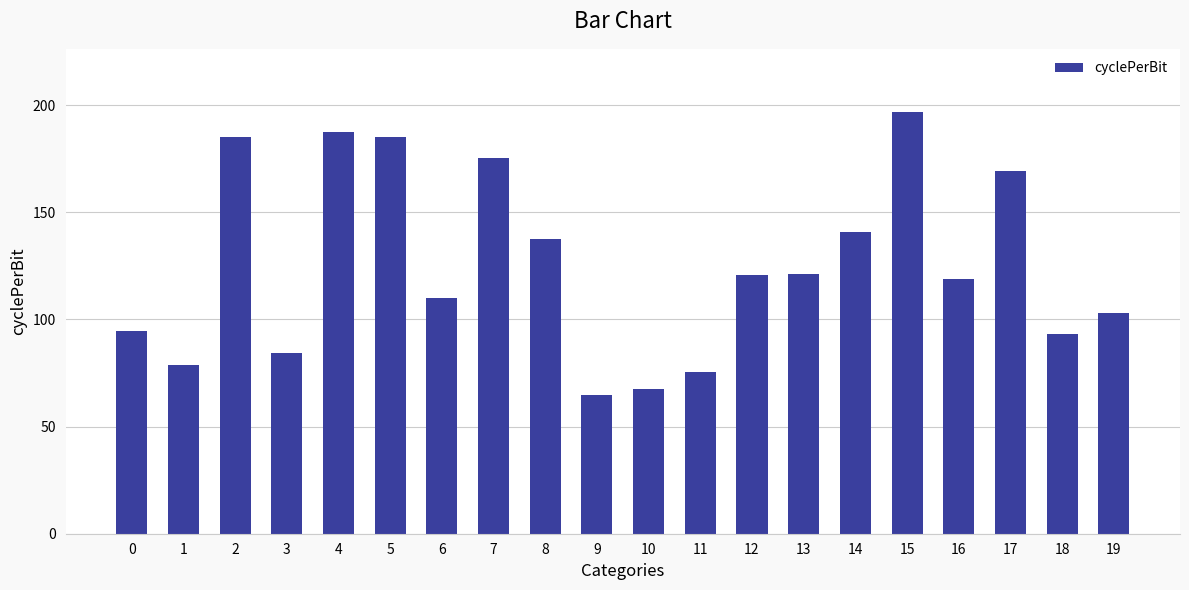

What is the average value?

125.4